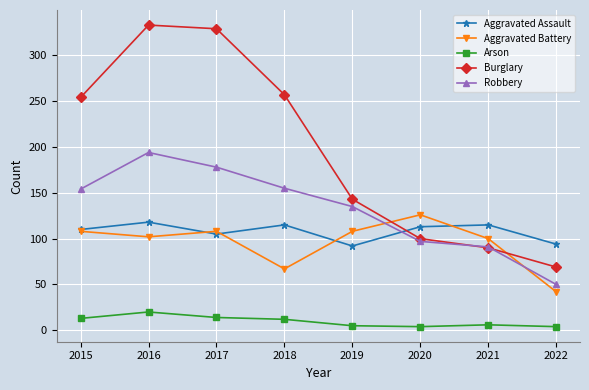

Which series has the largest total across all categories?

Burglary